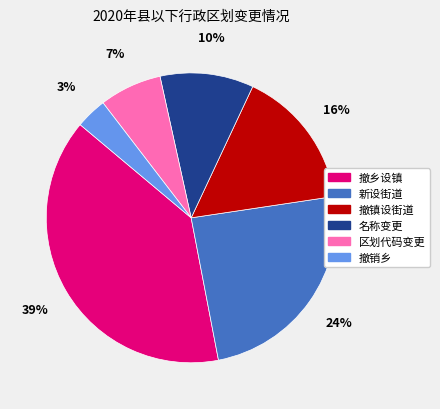

Rank the categories by value from lowest to highest.

撤销乡, 区划代码变更, 名称变更, 撤镇设街道, 新设街道, 撤乡设镇